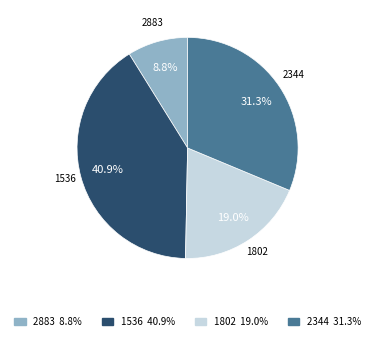

Does 2344 account for over 50% of the chart?

No